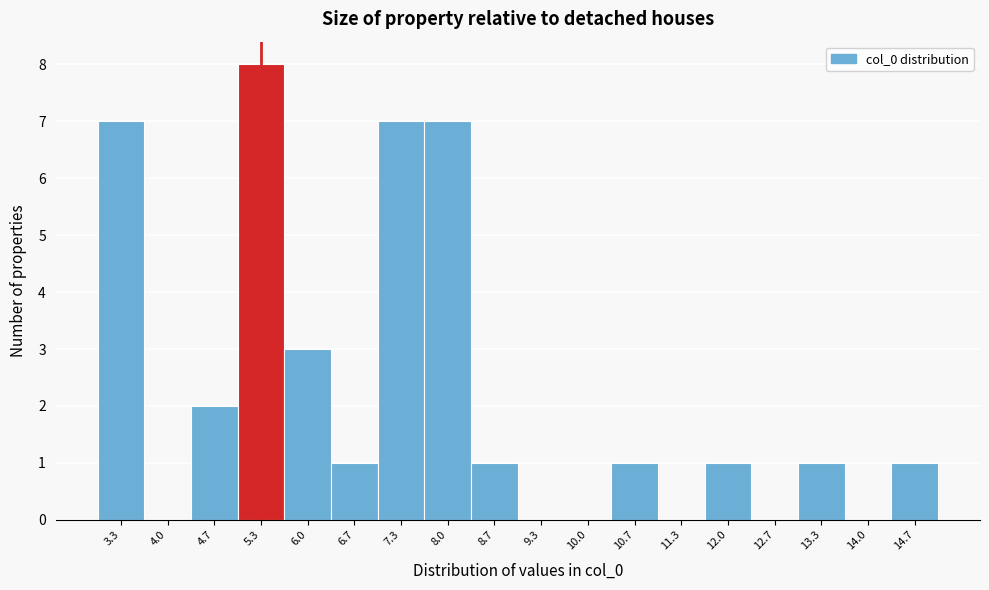

Reading left to right, list every bar in this chart as the range it spans on the x-axis followed by its height. Neither the bar edges nor the heights are printed on the chart, so give them approximately, as read against the axes.

3.0 to 3.7: 7
3.7 to 4.3: 0
4.3 to 5.0: 2
5.0 to 5.7: 8
5.7 to 6.3: 3
6.3 to 7.0: 1
7.0 to 7.7: 7
7.7 to 8.3: 7
8.3 to 9.0: 1
9.0 to 9.7: 0
9.7 to 10.3: 0
10.3 to 11.0: 1
11.0 to 11.7: 0
11.7 to 12.3: 1
12.3 to 13.0: 0
13.0 to 13.7: 1
13.7 to 14.3: 0
14.3 to 15.0: 1